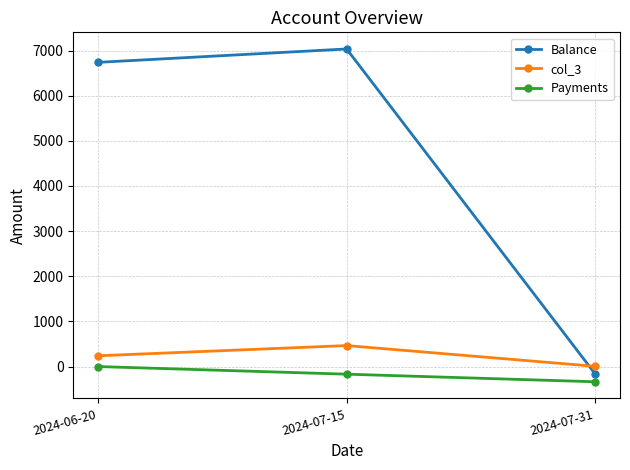

Between 2024-06-20 and 2024-07-31, which series saw the biggest shift?

Balance